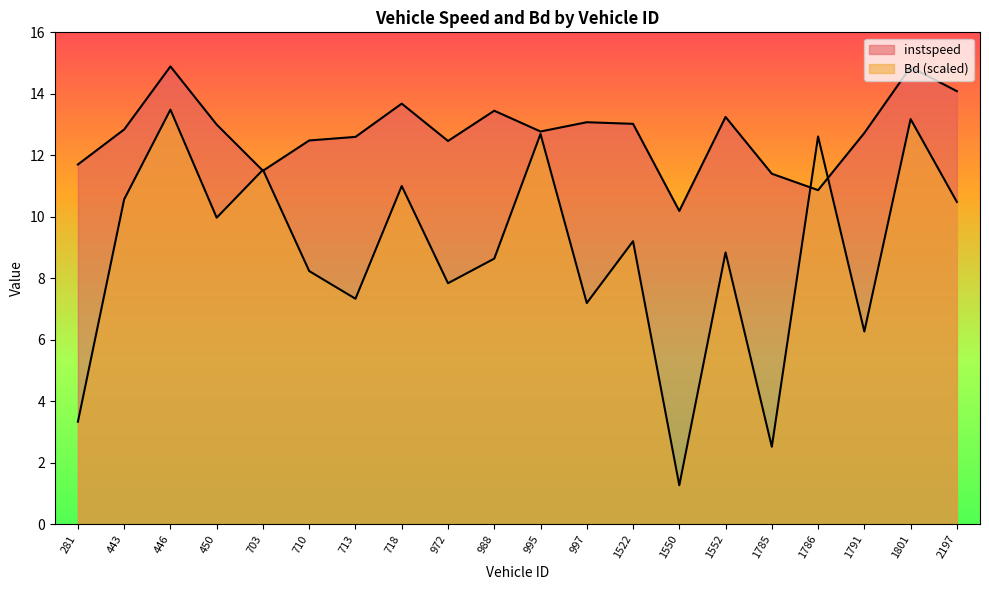

Does the chart have visible grid lines?

No